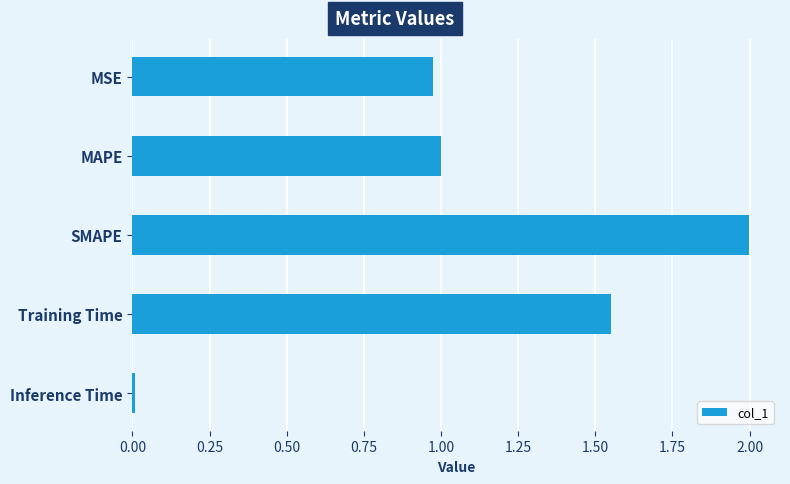

The value at Training Time is 2.3. True or false?

False